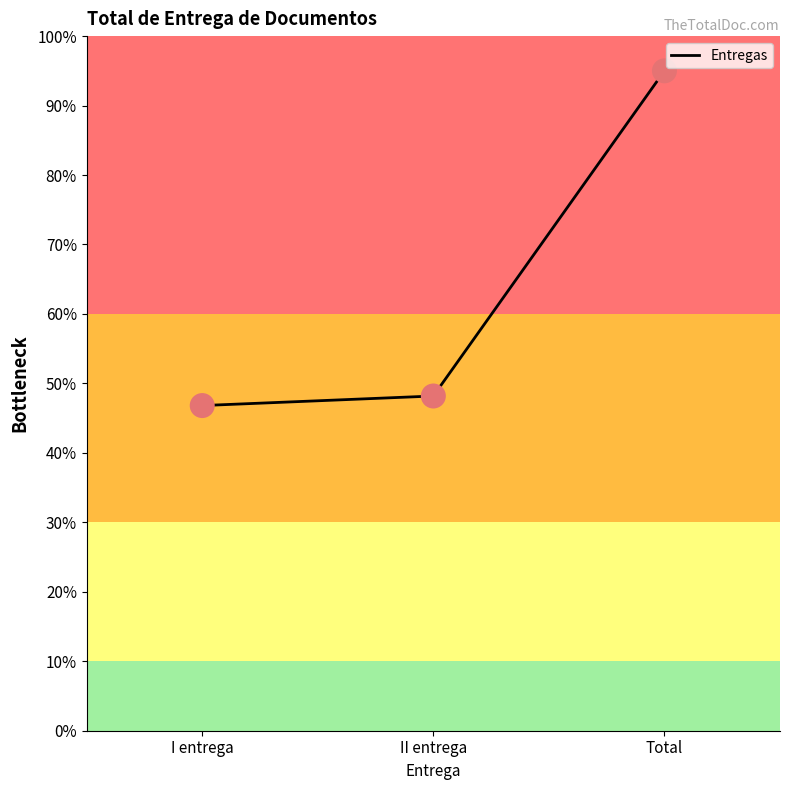

What is the ratio of the value at I entrega to the value at II entrega?

1.0